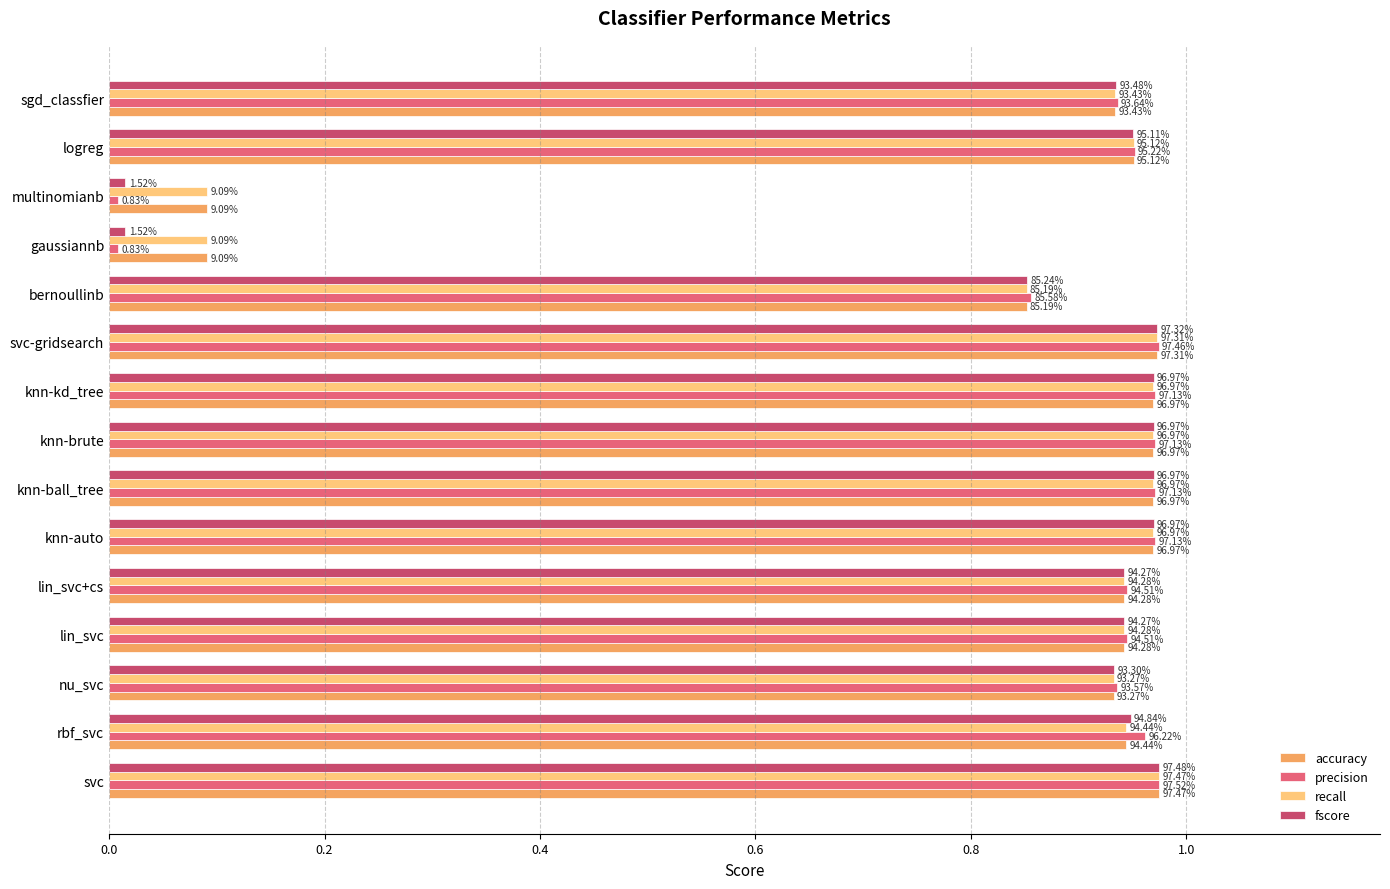

At how many categories does at least one series exceed 0?

15